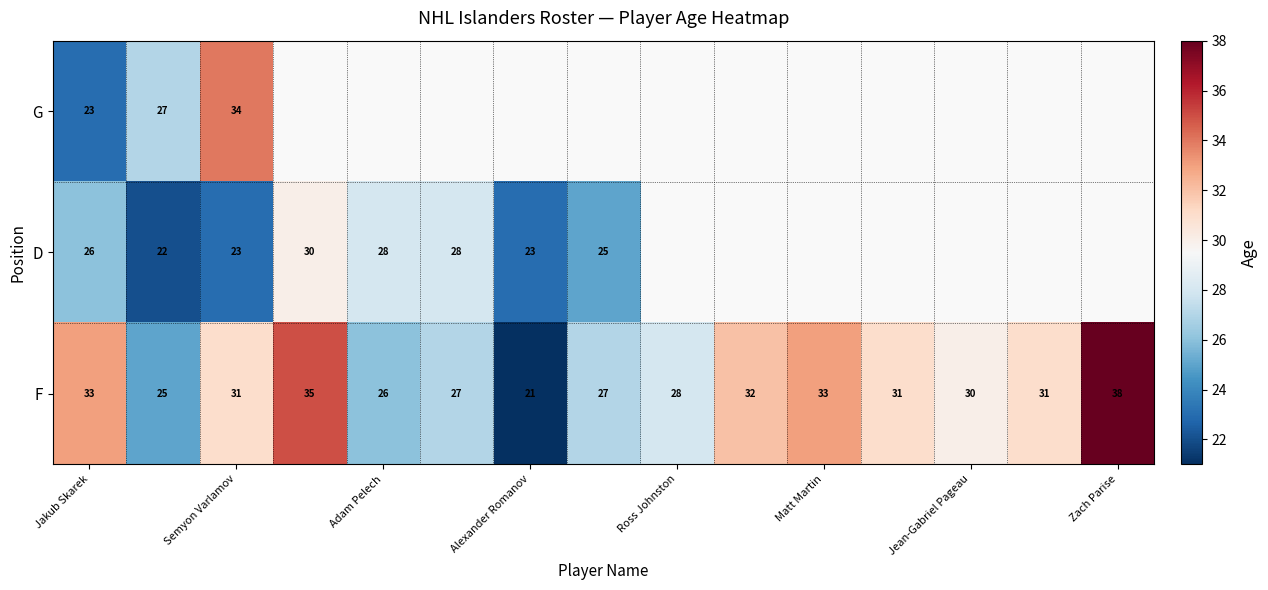

Where does the F series first go above 31?

Jakub Skarek